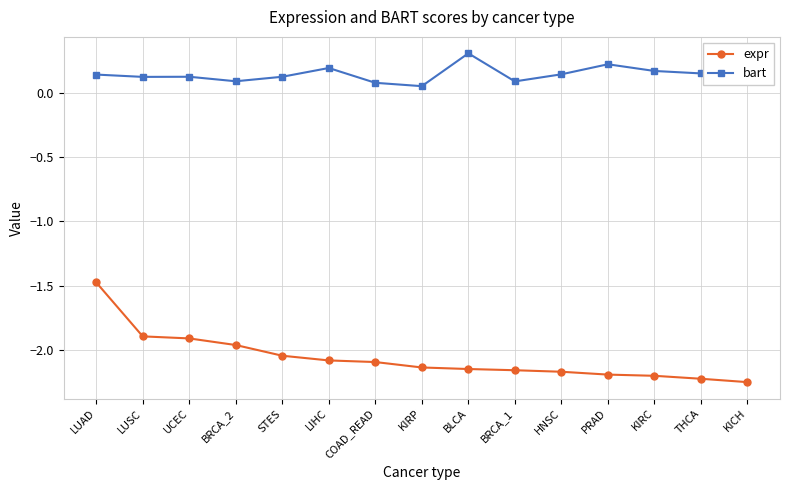

The value of expr at PRAD is -2.2. True or false?

True